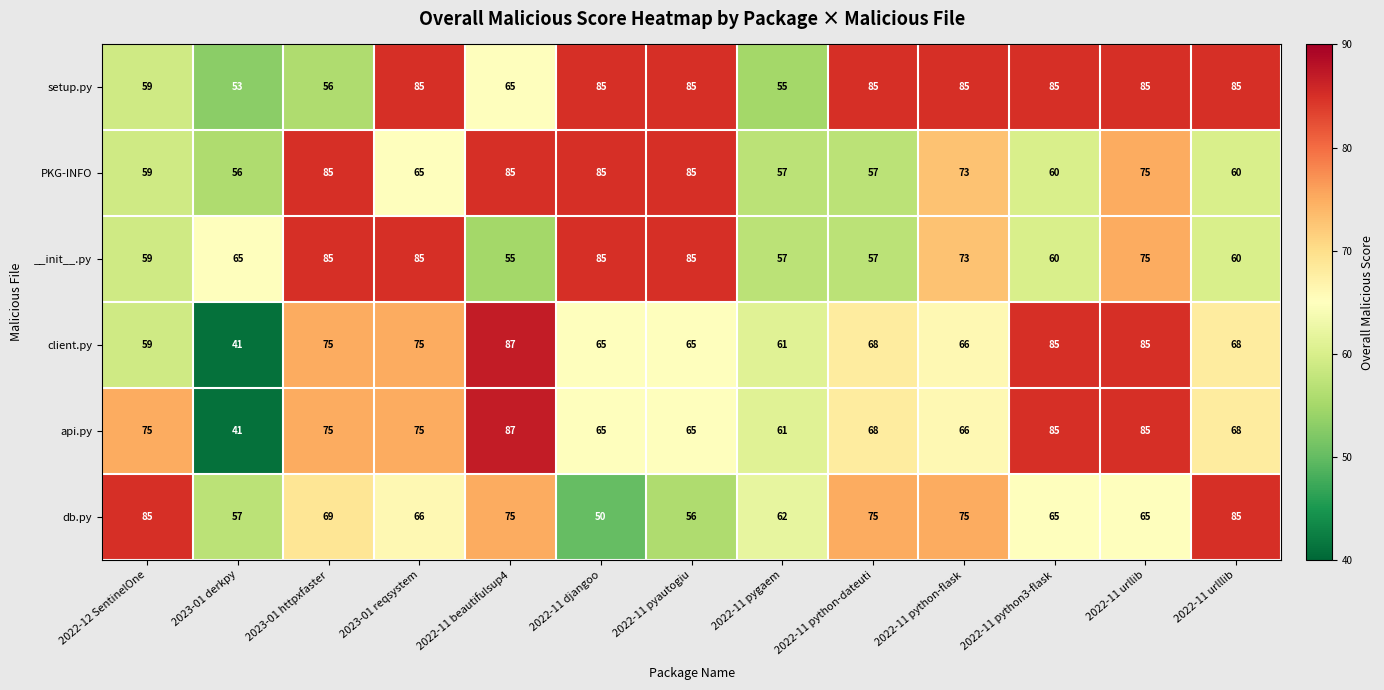

What is the sum of the __init__.py values at 2022-12 SentinelOne and 2022-11 urlllib?

119